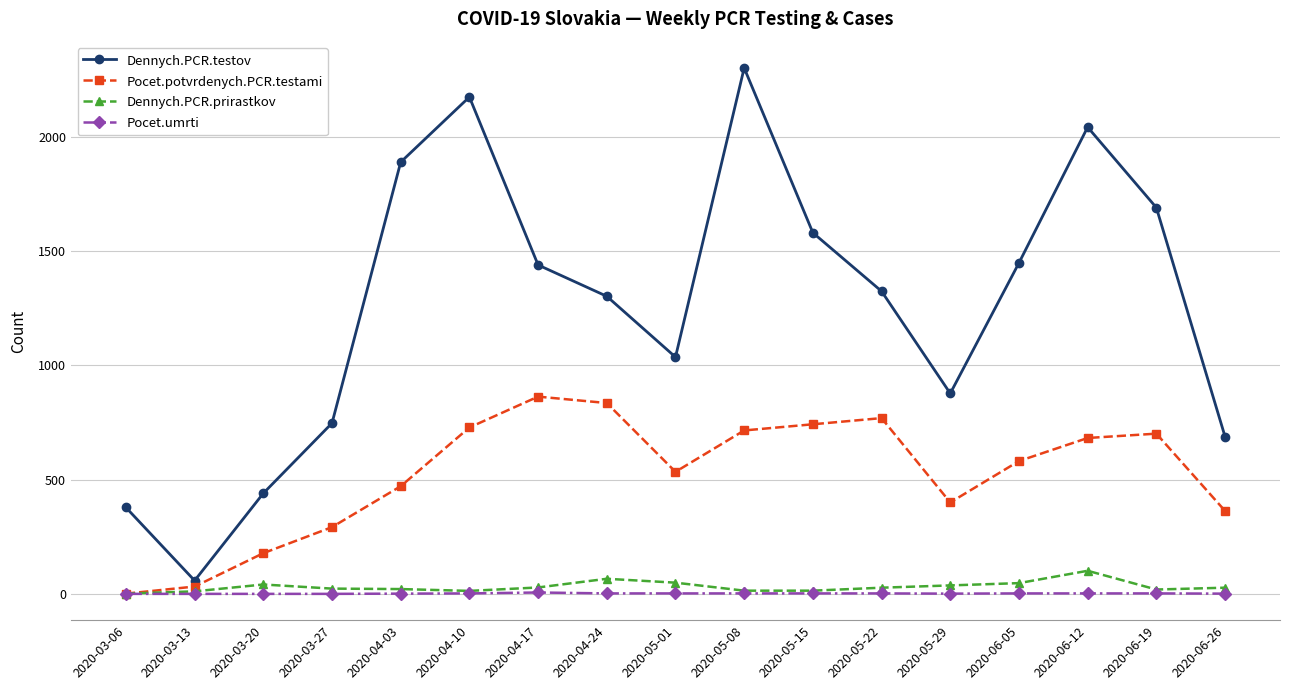

What is the difference between the maximum and second lowest values in the Dennych.PCR.testov series?

1923